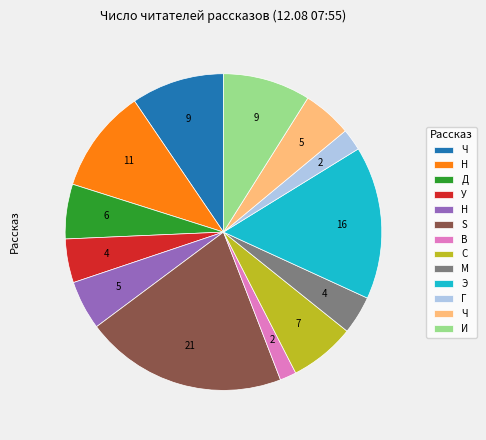

Is there any slice that represents more than half of the pie?

No